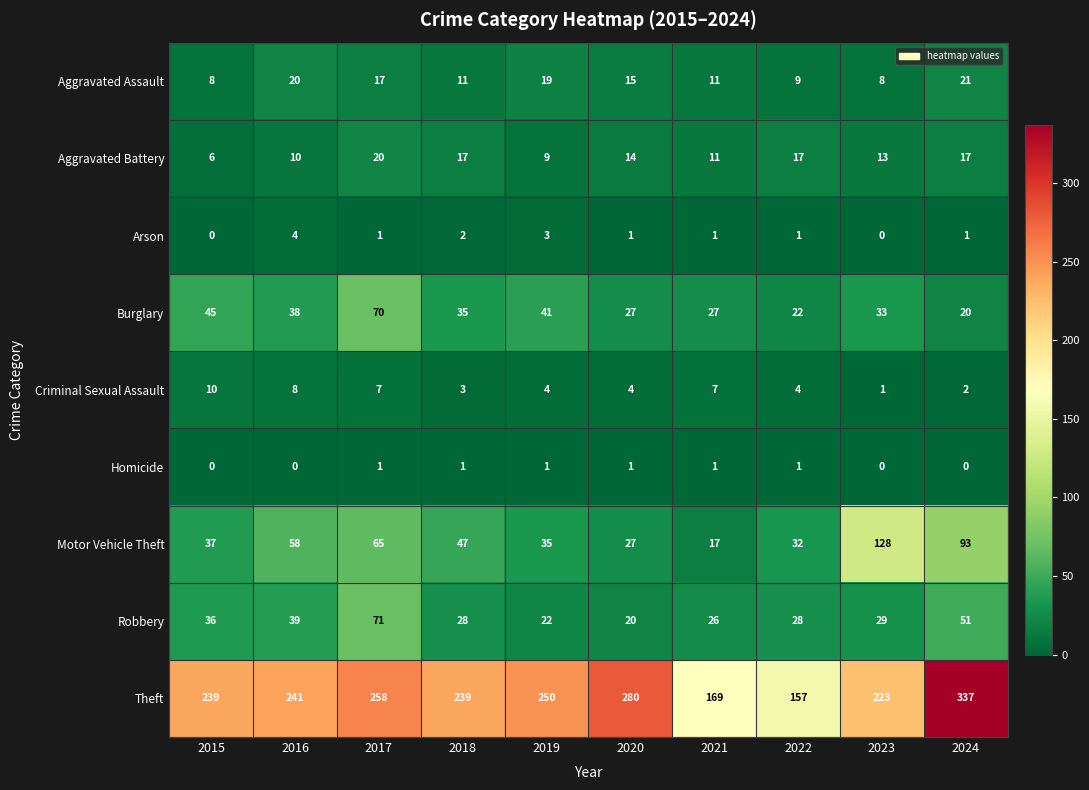

At which category is the sum across all series the highest?

2024